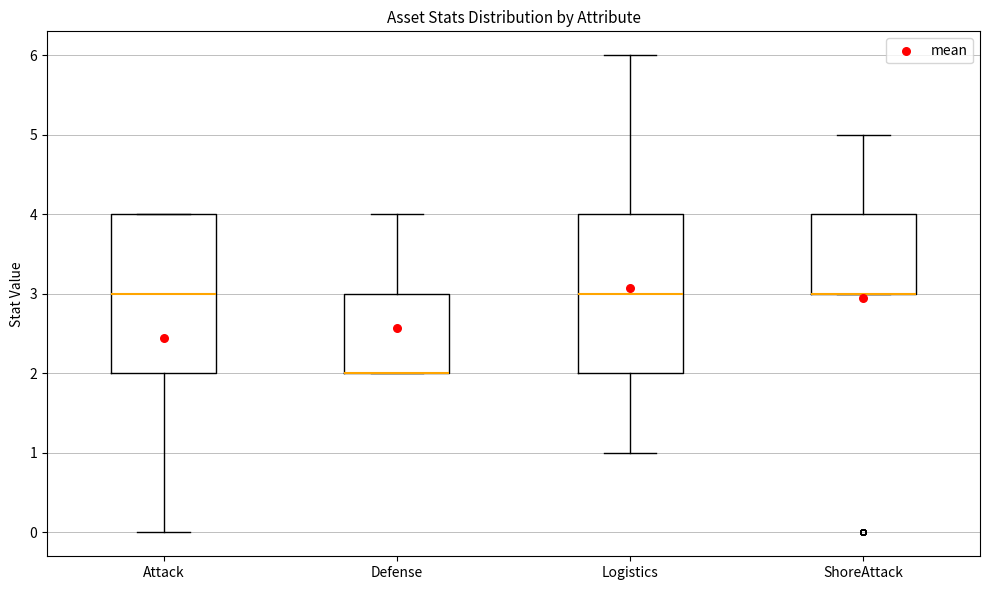

Where does the upper whisker of the box for Logistics end on the y-axis? The values are not printed on the chart, so give them approximately, as read against the axis.

6